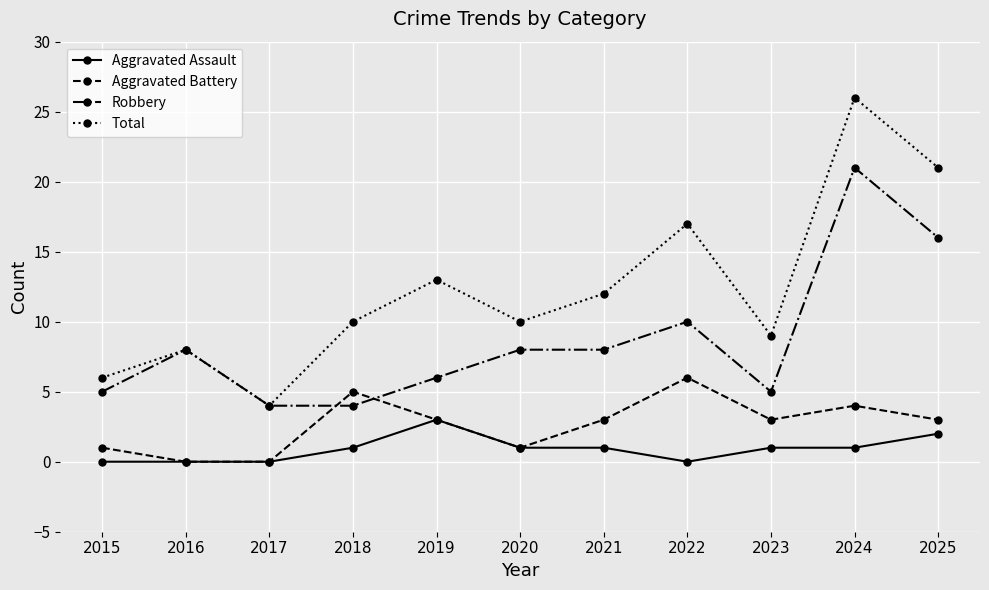

At which category is the sum across all series the highest?

2024